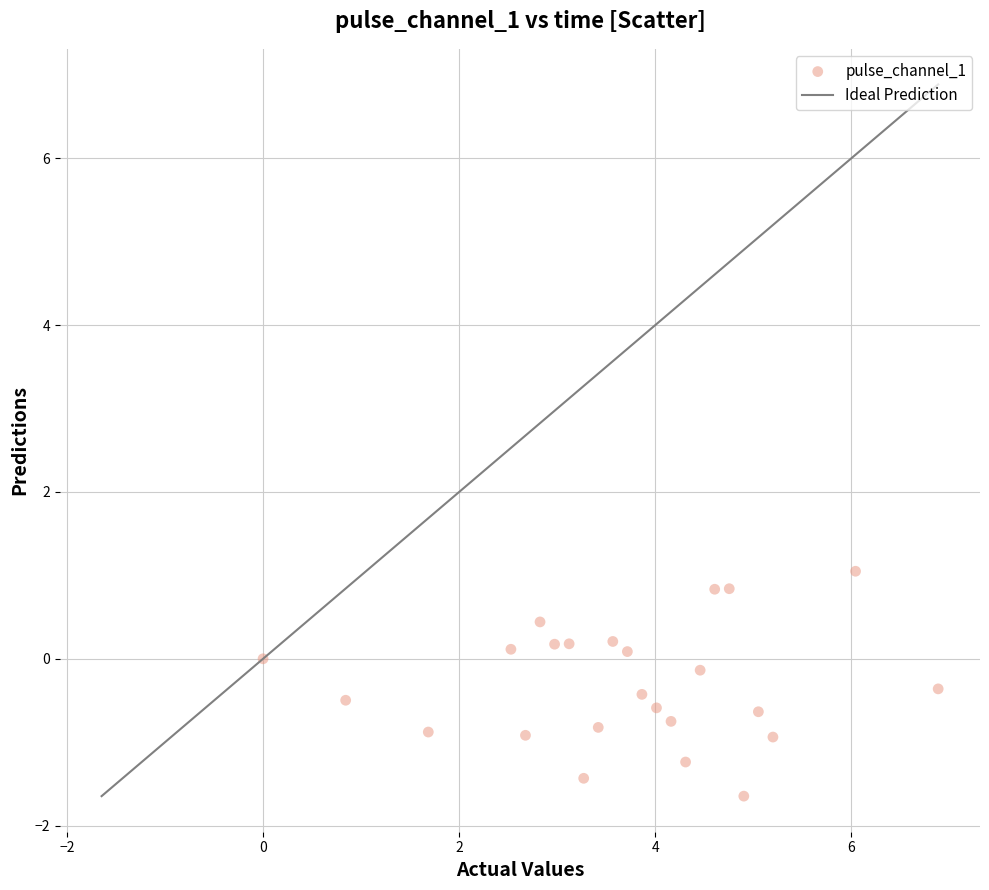

What is the range of X values (max minus min)?

6.9